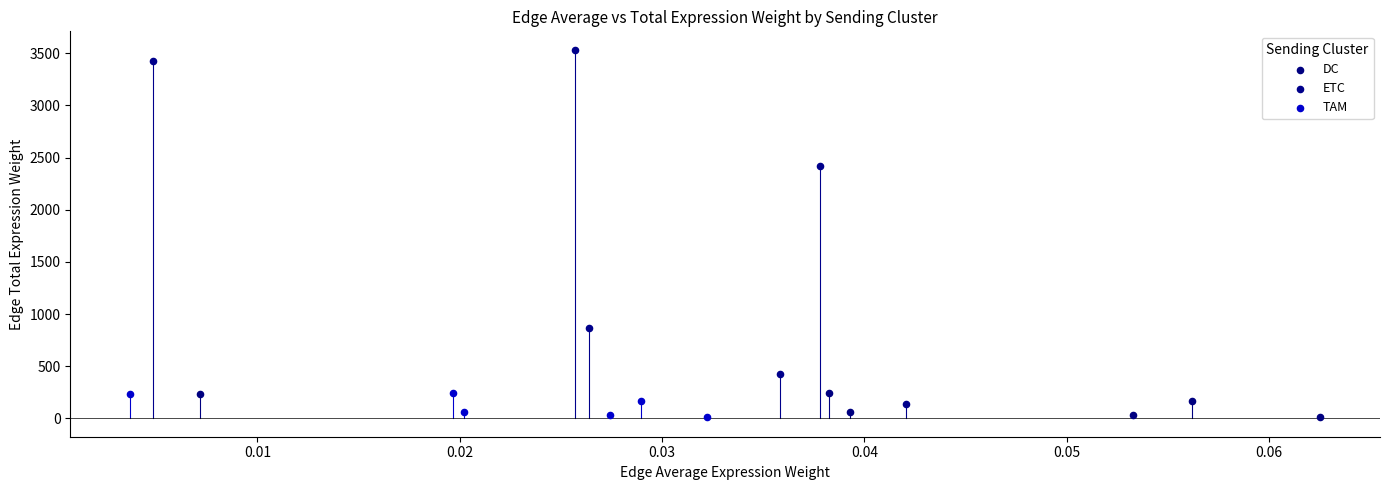

Which series contains the highest Y value?

ETC